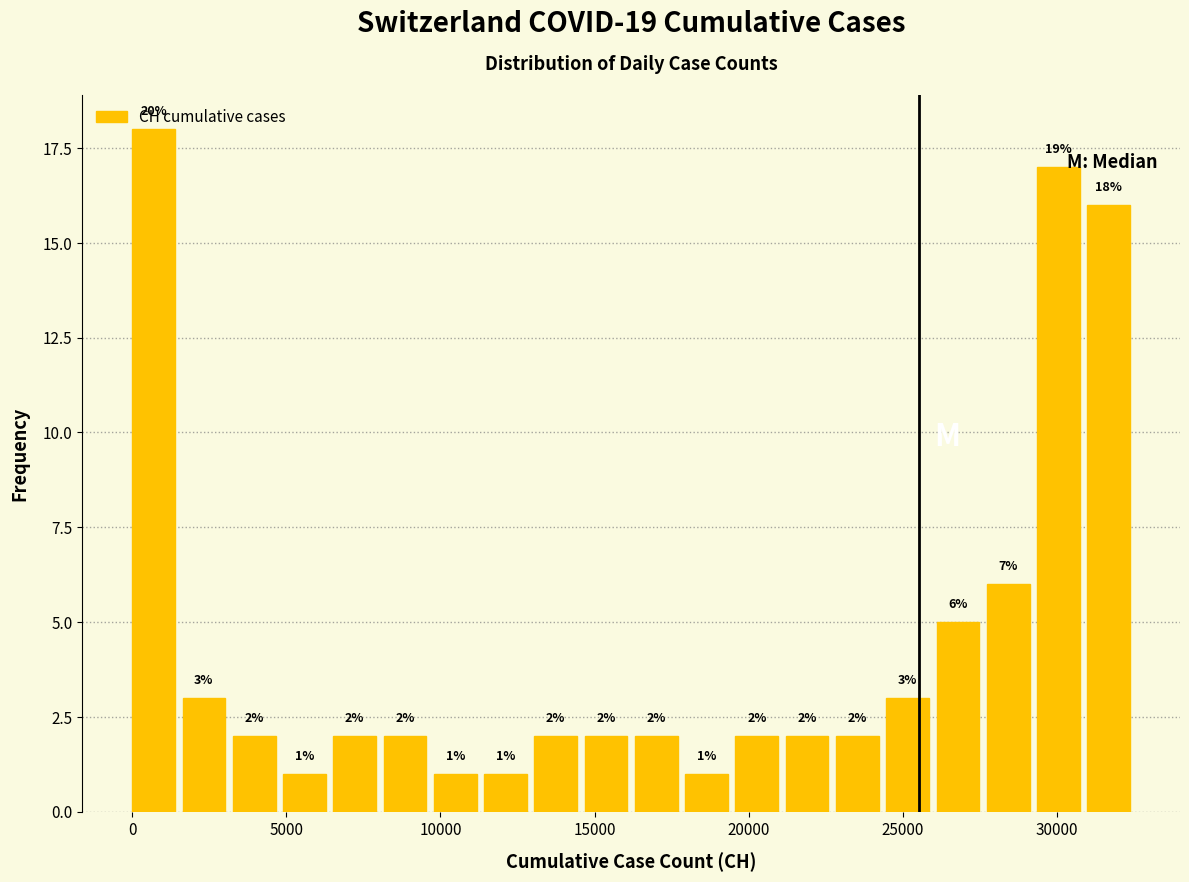

Around what value on the x-axis is the tallest bar? Give the approximate position of its centre, as read against the axis.

500